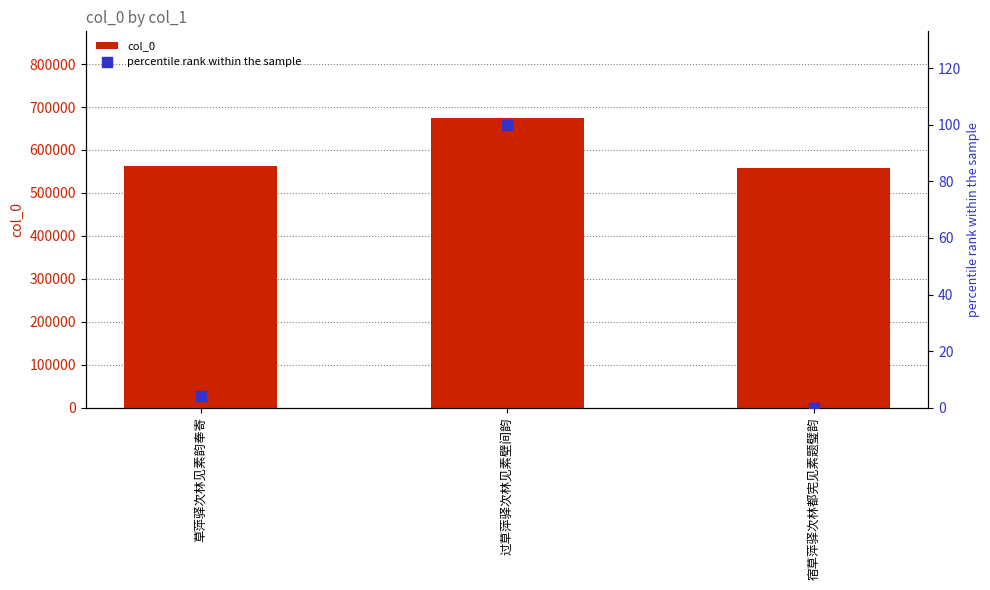

Which series has the largest Y range (max minus min)?

col_0